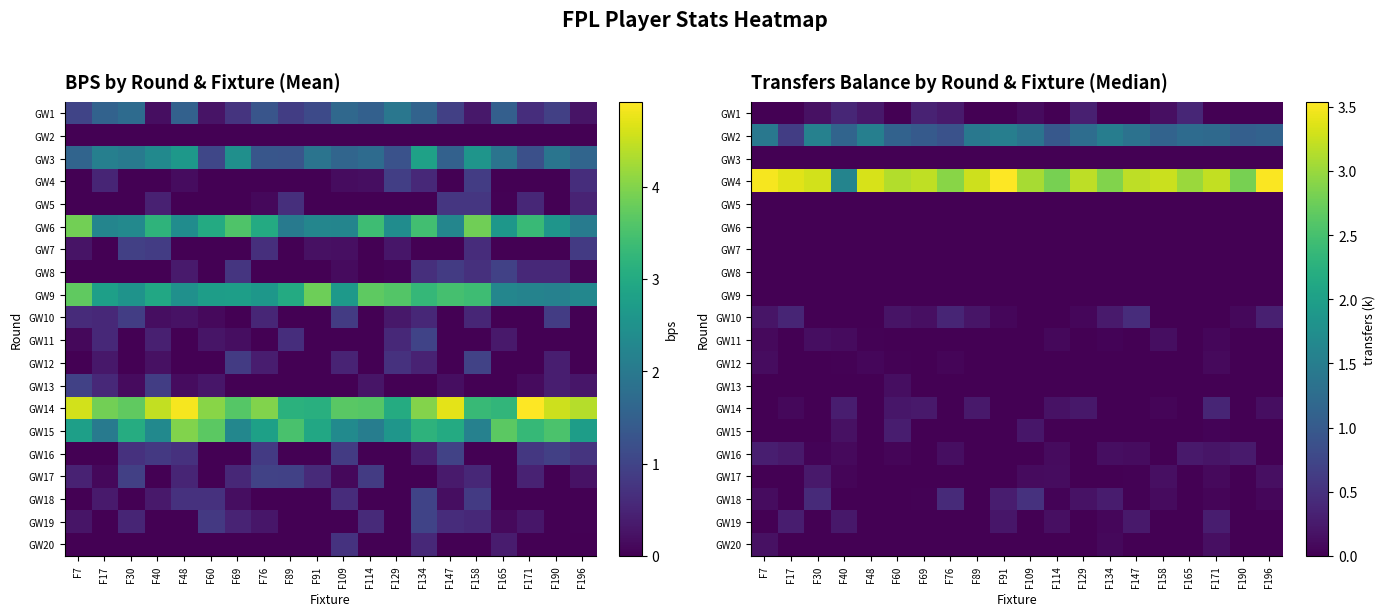

Read the GW19 value at F17.

0.3